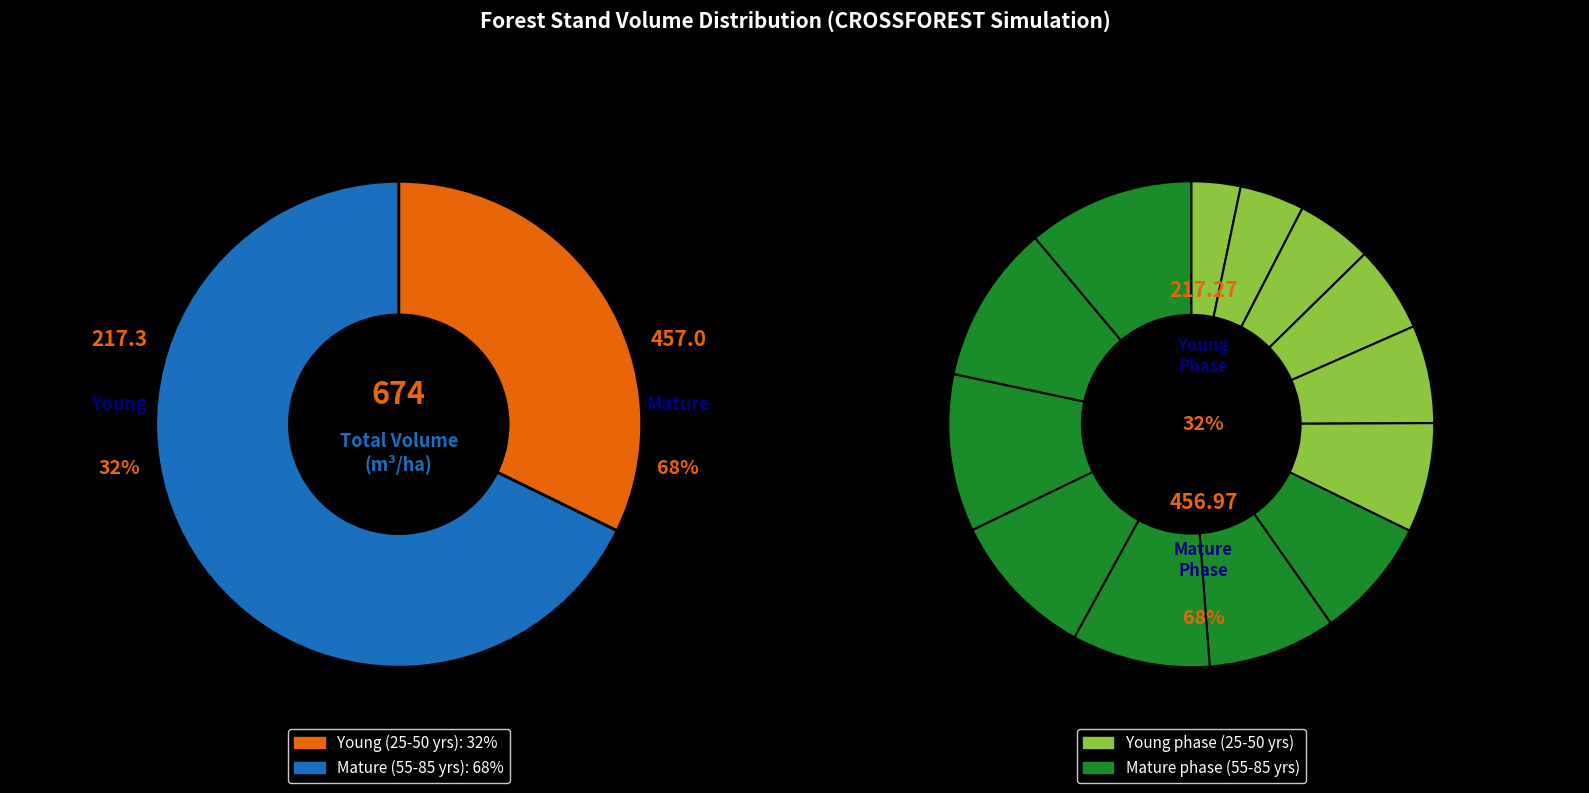

What is the ratio of the value at 55 to the value at 85?

0.7